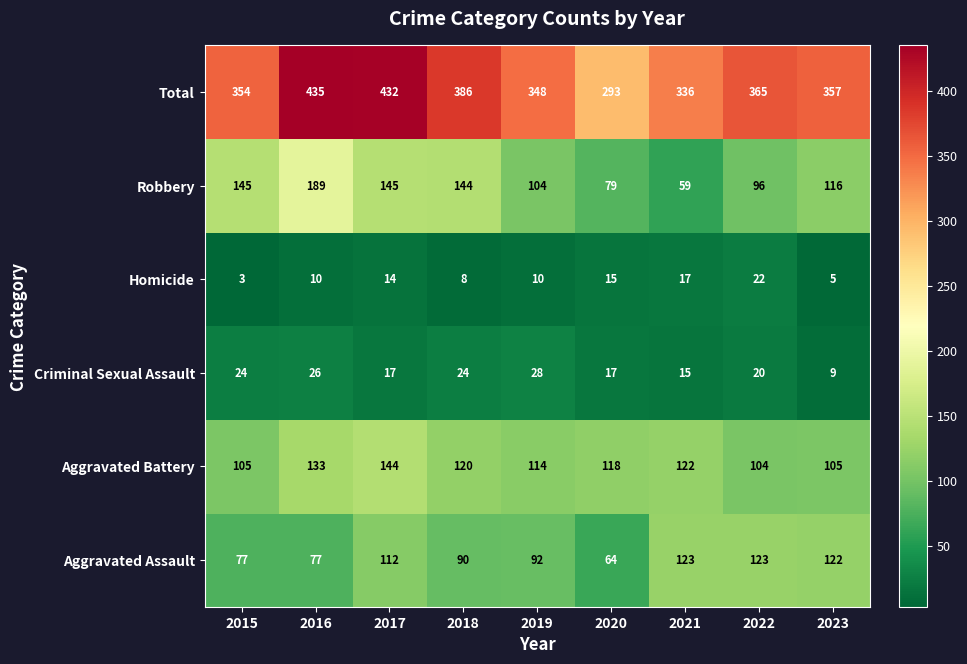

Is it true that Total equals 336 at 2021?

True